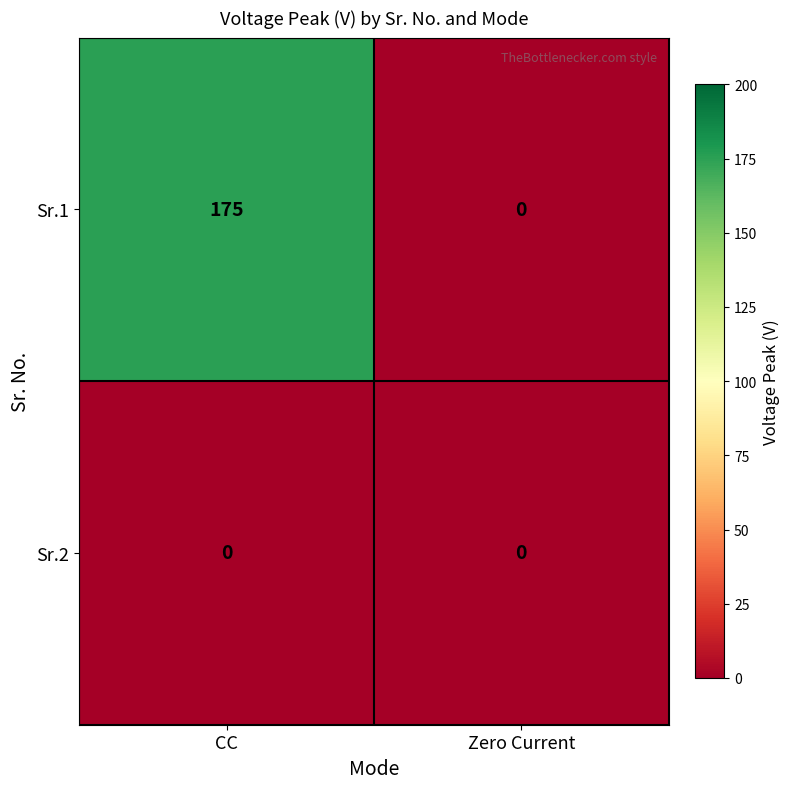

Reading left to right, transcribe all the data shown in this chart.

Sr.1: 175	0
Sr.2: 0	0